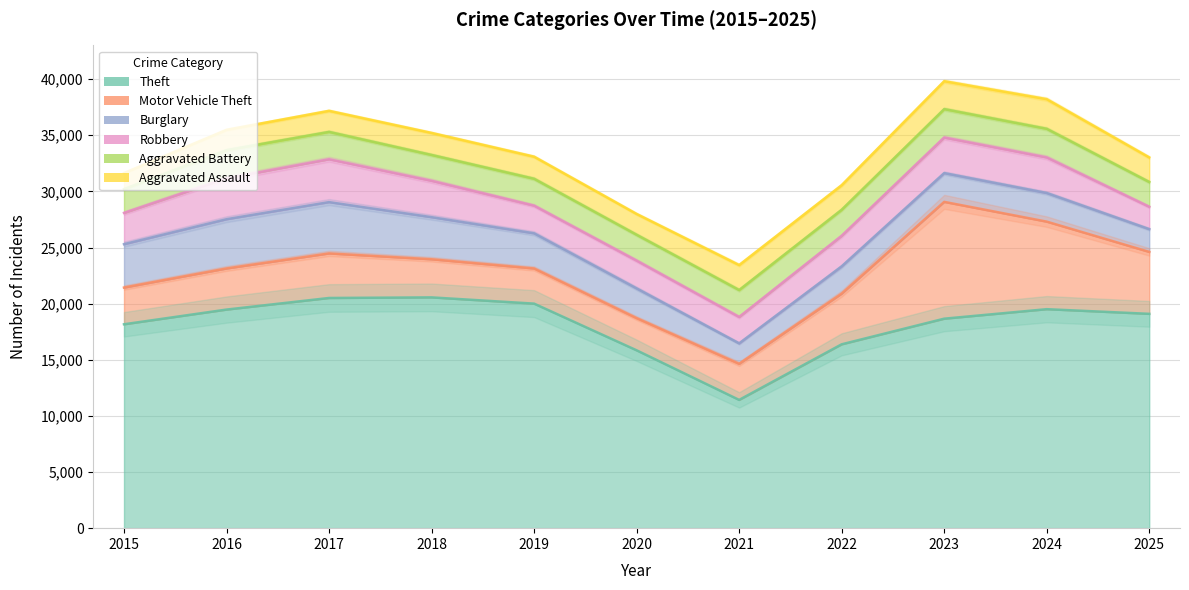

True or false: Theft has a value of 19092 at 2025.

True